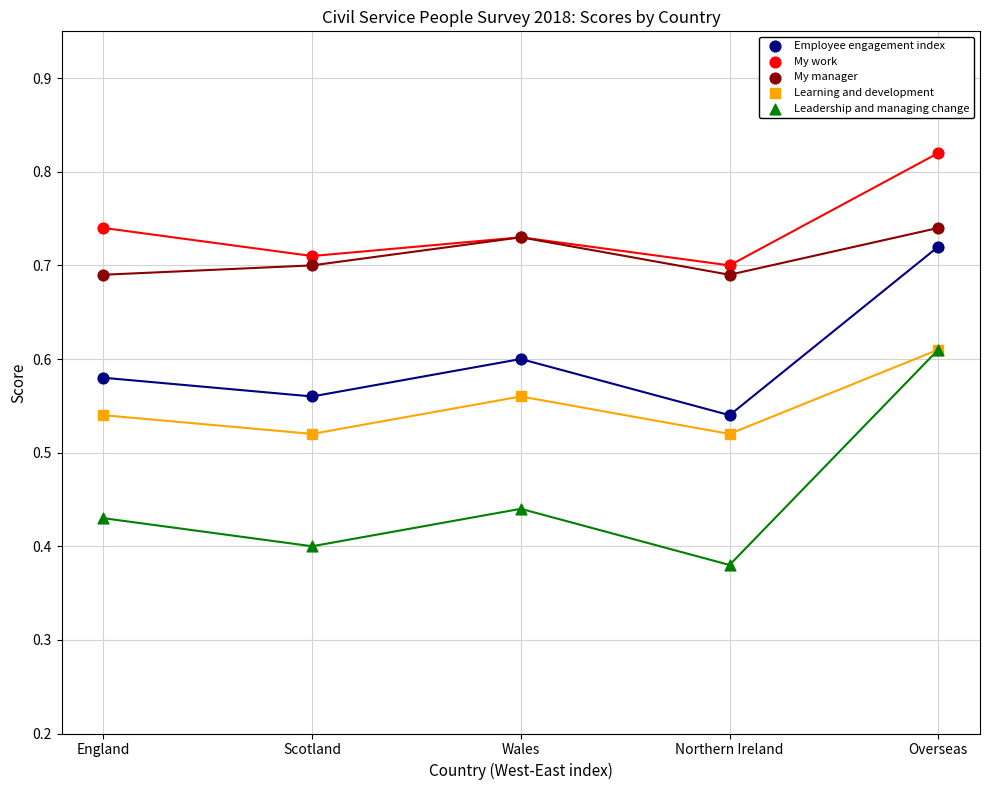

What are all the series names shown in the legend?

Employee engagement index, My work, My manager, Learning and development, Leadership and managing change